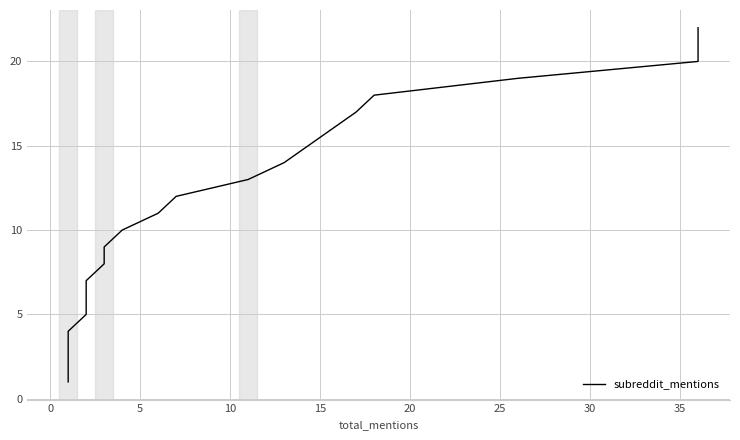

What is the value of the 1st point from the left?

1